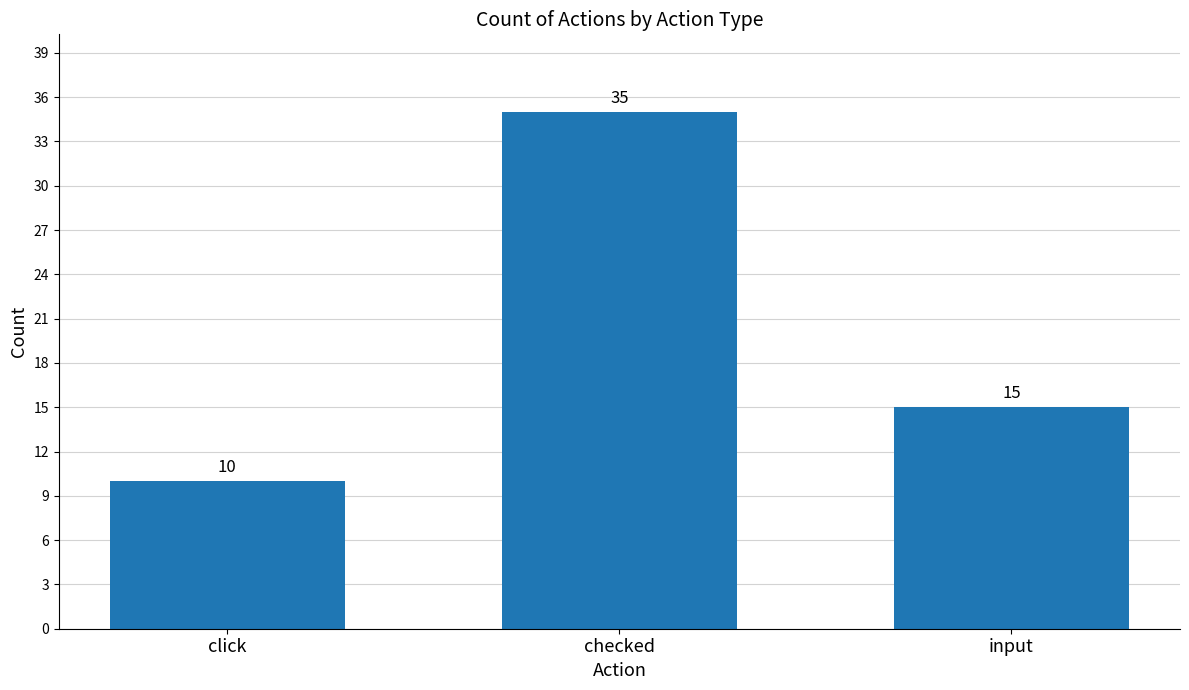

What is the greatest value displayed?

35